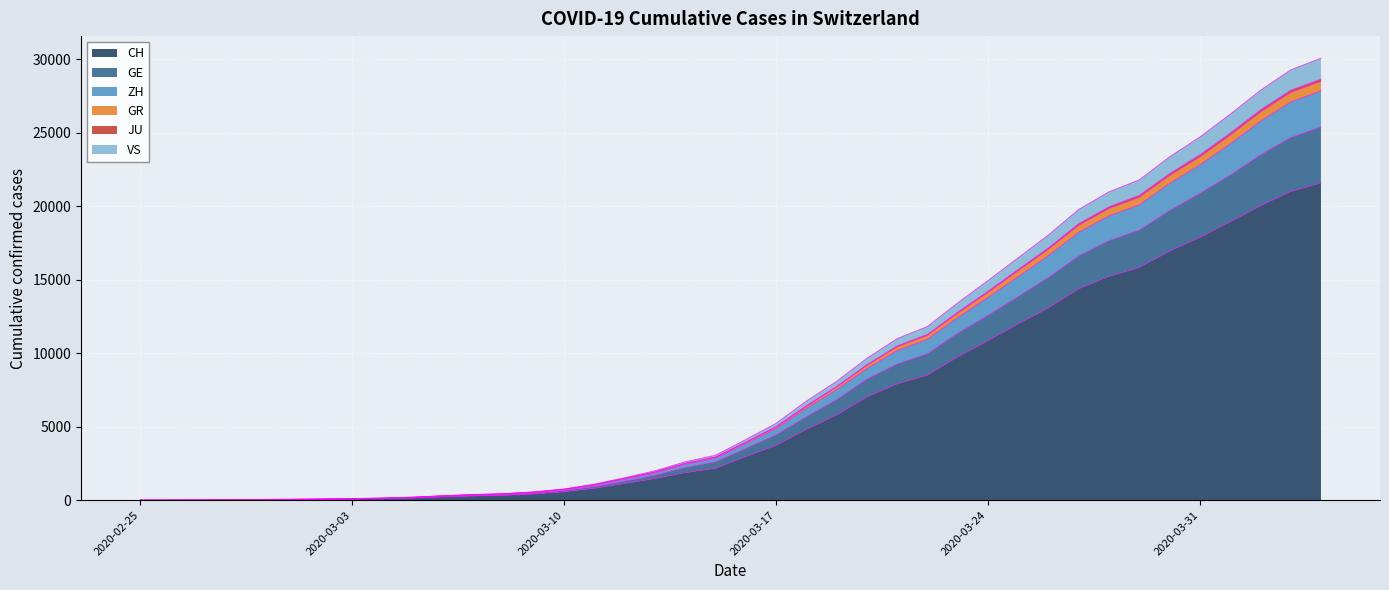

Where does the GR series first go above 4120?

2020-03-17